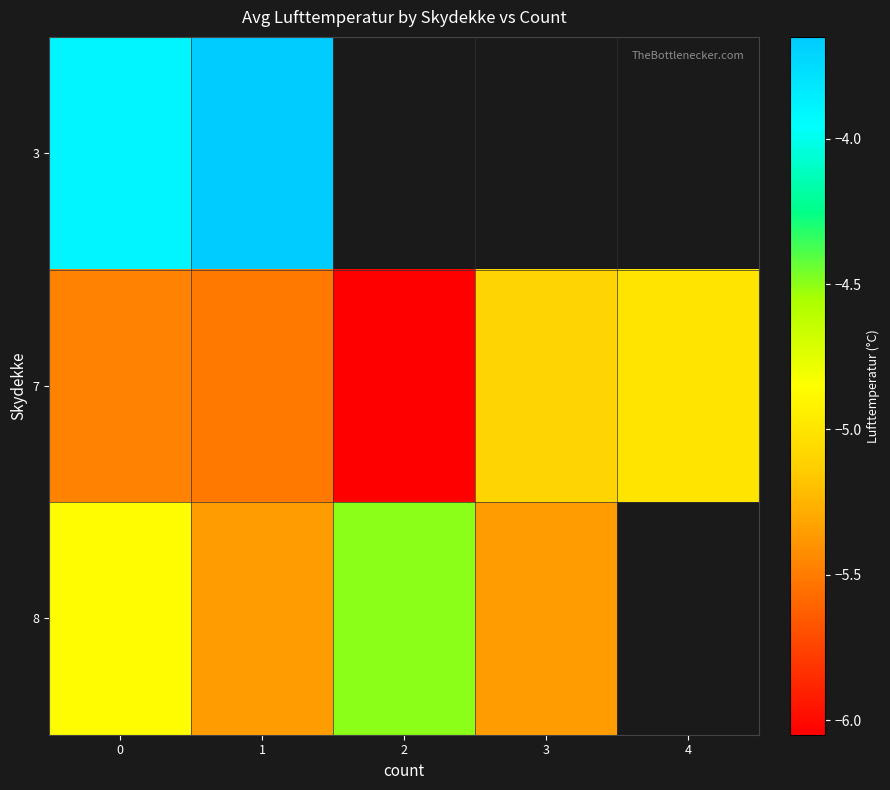

What is the difference between the maximum and minimum values in the 3 series?

0.2